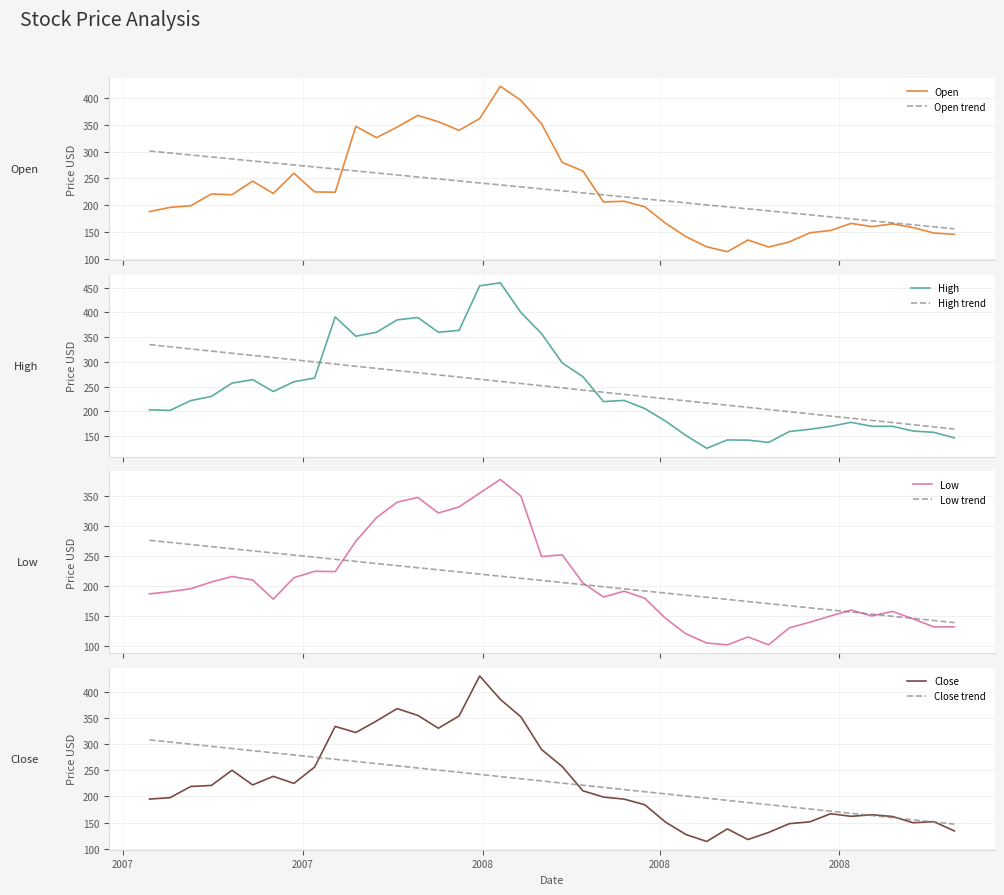

Is this an area chart (filled region under the line)?

No